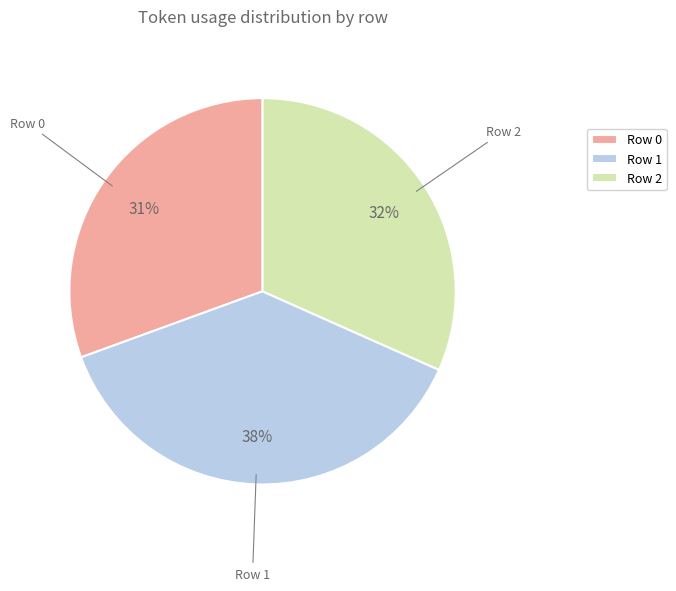

To the nearest percent, what percentage of the pie is Row 1?

38%